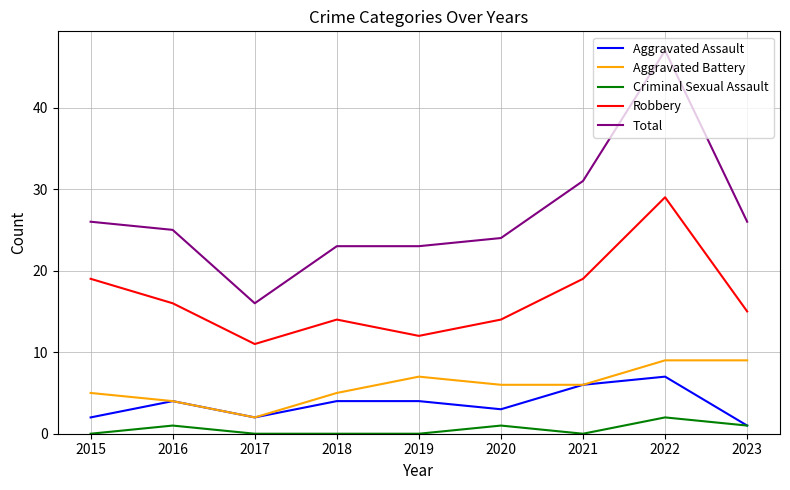

Rank the series at 2020 from lowest to highest value.

Criminal Sexual Assault, Aggravated Assault, Aggravated Battery, Robbery, Total